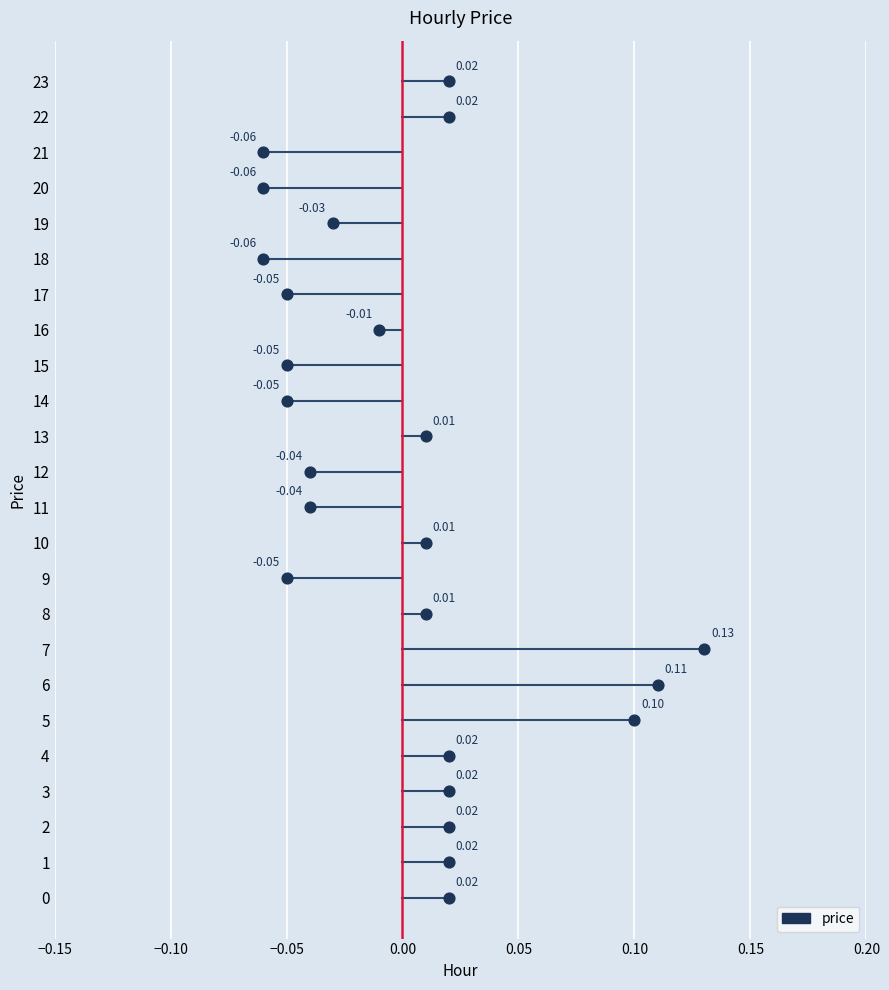

Which series reaches the maximum Y coordinate?

zero line